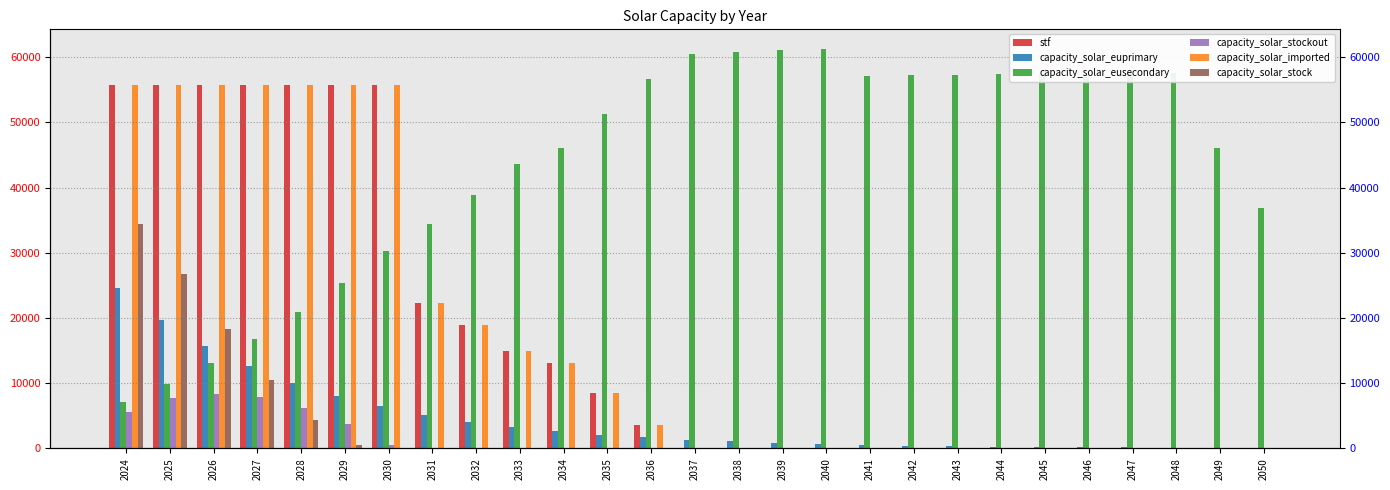

The capacity_solar_stock series shows 10562.9 at 2027. True or false?

True